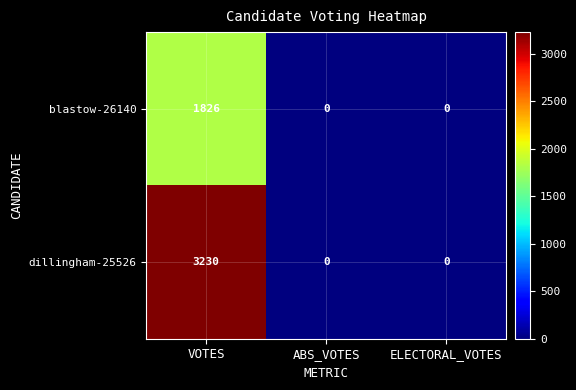

Which series has the widest spread of values?

dillingham-25526